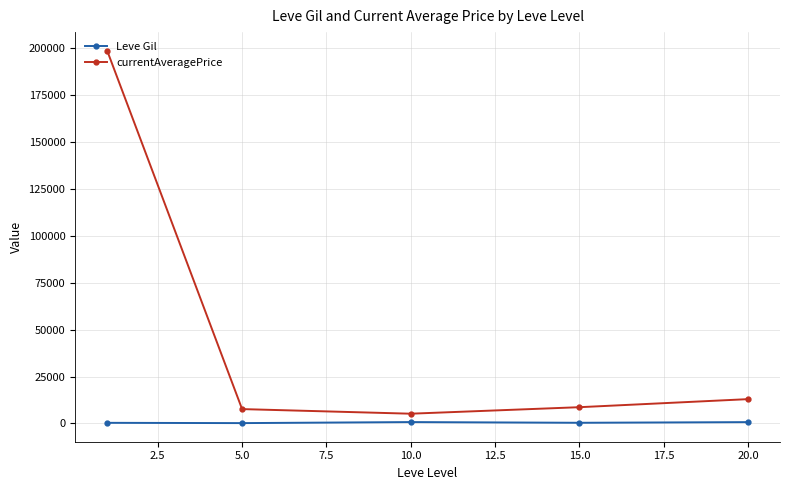

Which series has the largest range (max minus min)?

currentAveragePrice